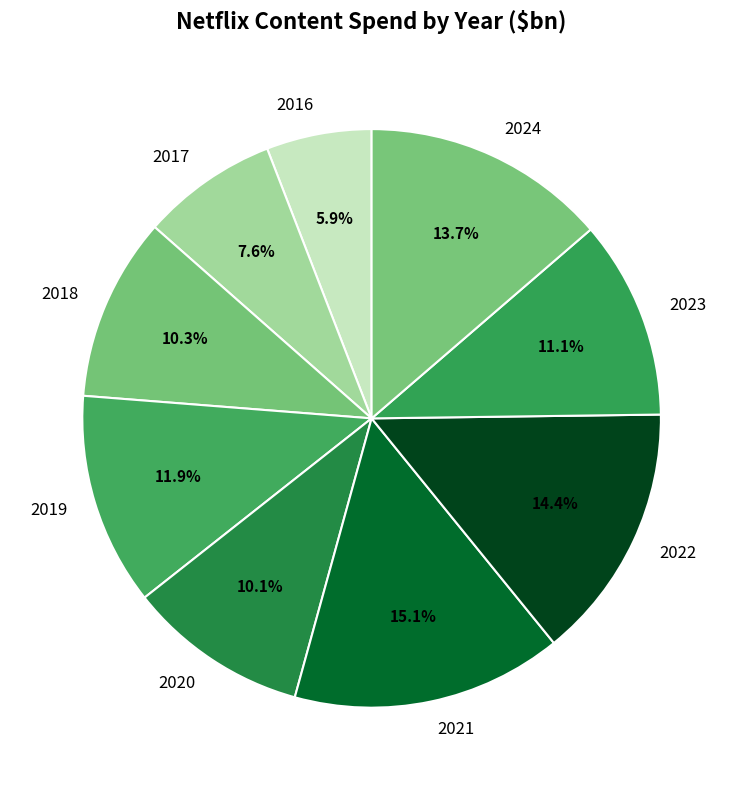

Is there a majority slice in this chart?

No